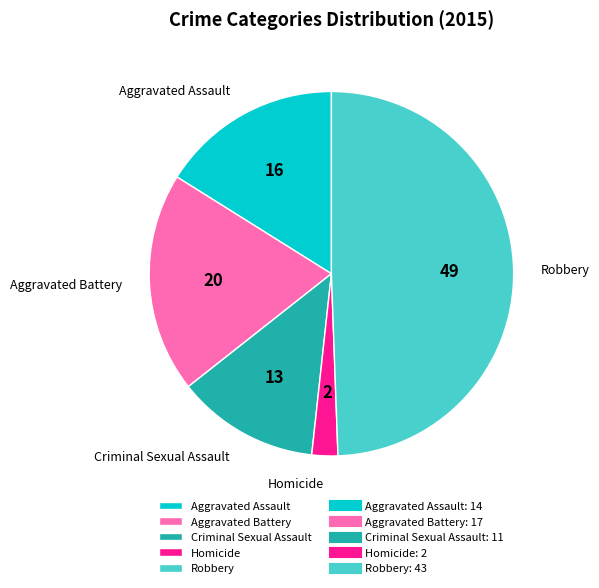

How many segments does this pie chart have?

5